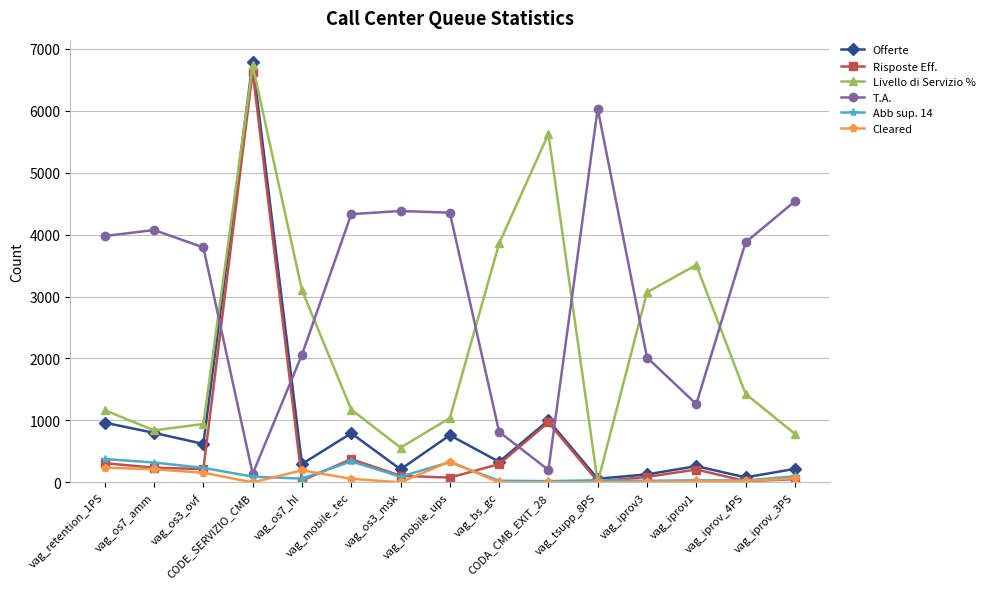

The value of Risposte Eff. at vag_retention_1PS is 65. True or false?

False